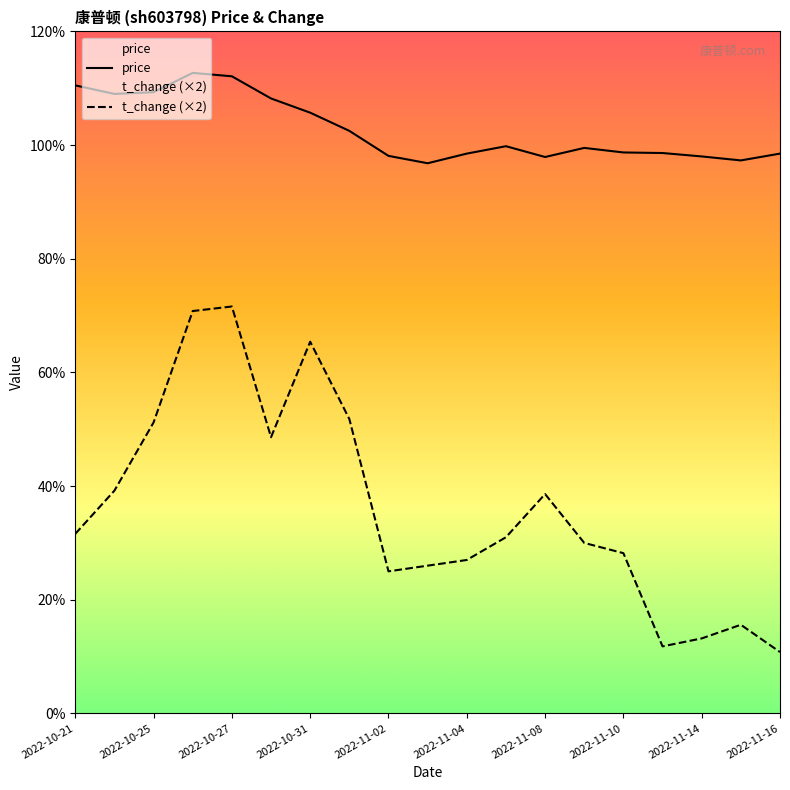

Where is t_change nearest to the value 4?

2022-10-24